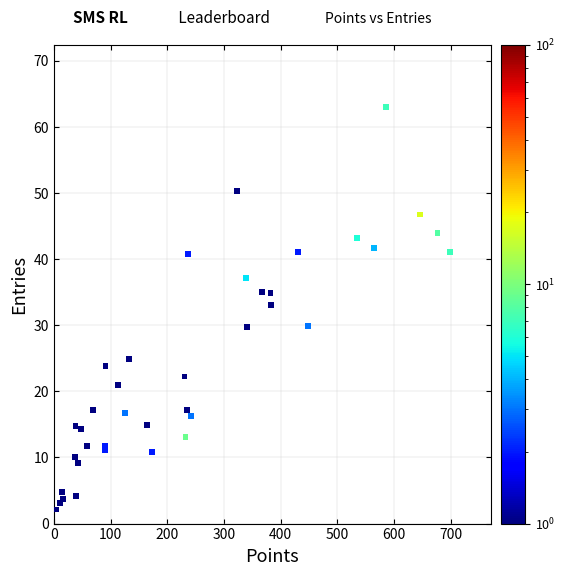

What Y value in the scatter plot is closest to 32?

33.0